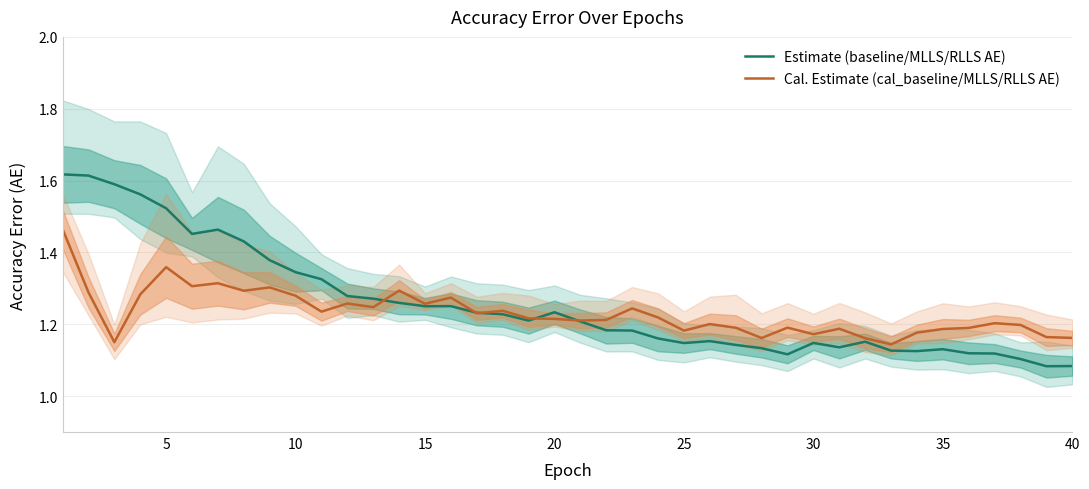

In Estimate (baseline/MLLS/RLLS AE), how many points are higher than both neighbors (excluding endpoints)?

7